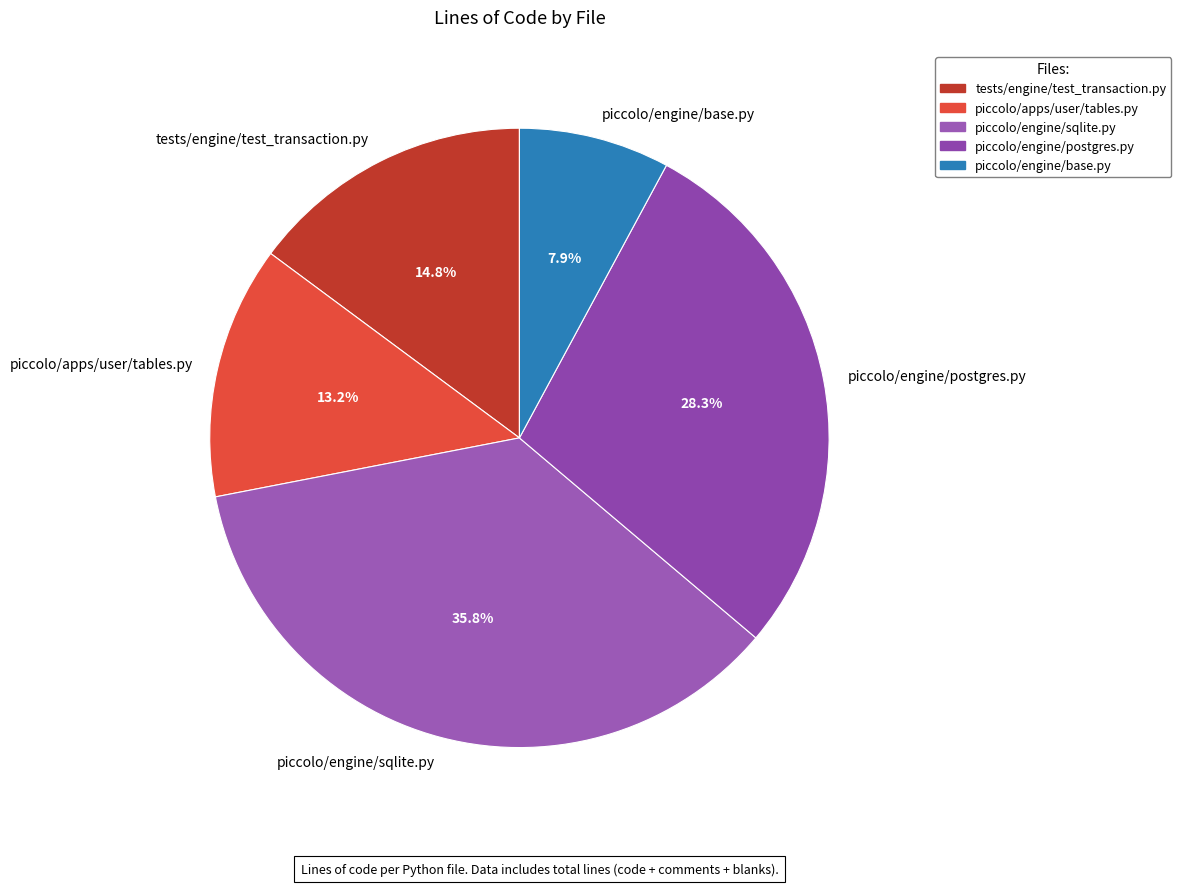

Which has a higher value, tests/engine/test_transaction.py or piccolo/apps/user/tables.py?

tests/engine/test_transaction.py